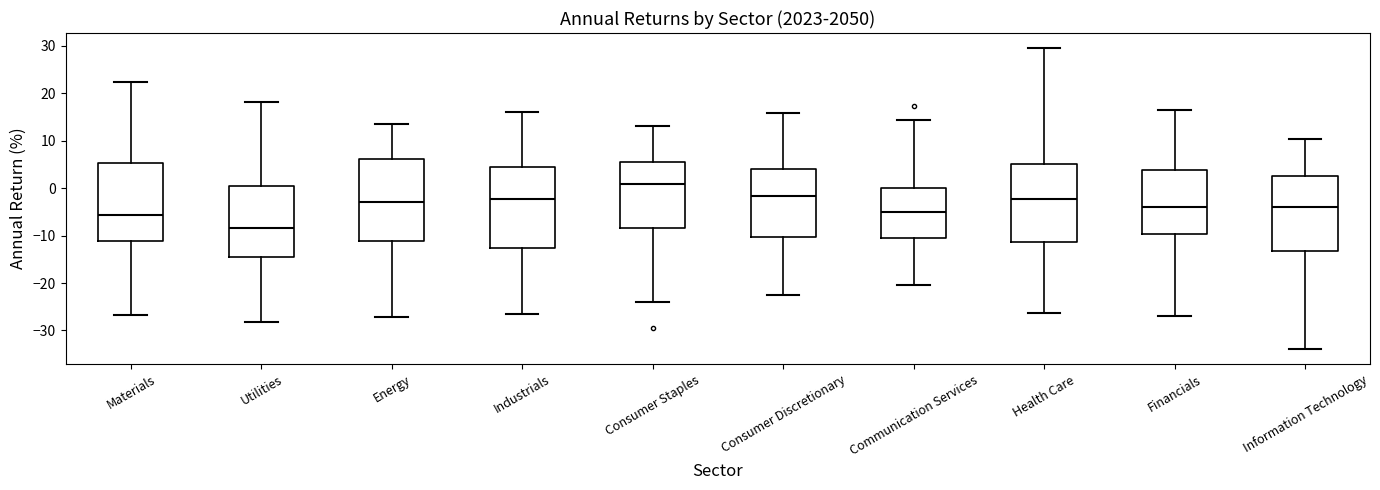

Where does the median line of the box for Information Technology sit on the y-axis? The values are not printed on the chart, so give them approximately, as read against the axis.

-4